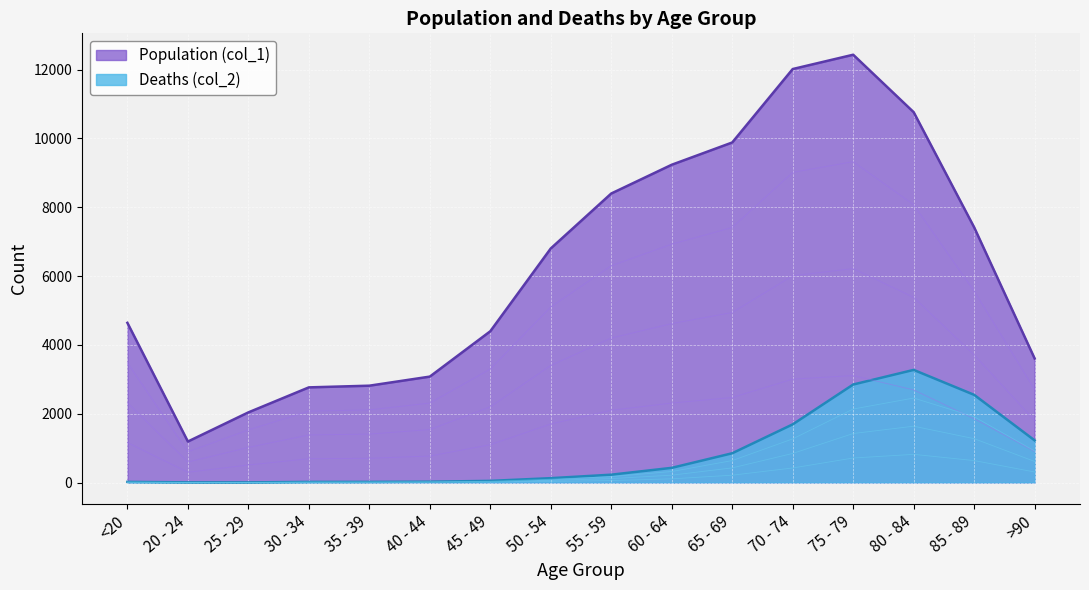

Reading left to right, list all the values displayed in this chart.

Population (col_1): 4641	1191	2038	2765	2814	3078	4396	6803	8400	9236	9883	12018	12434	10764	7417	3604
Deaths (col_2): 18	4	3	17	18	24	47	126	227	426	850	1690	2848	3273	2548	1224